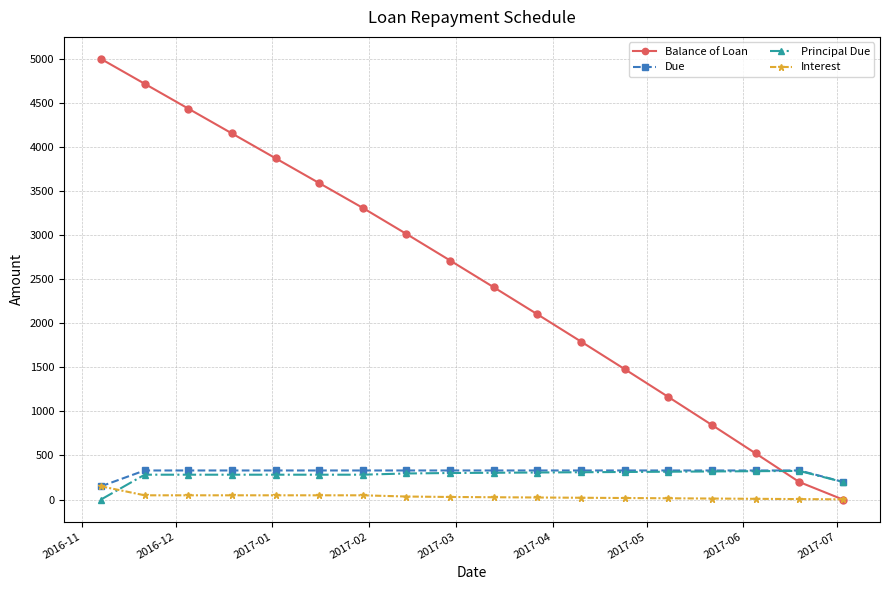

What are all the series names shown in the legend?

Balance of Loan, Due, Principal Due, Interest